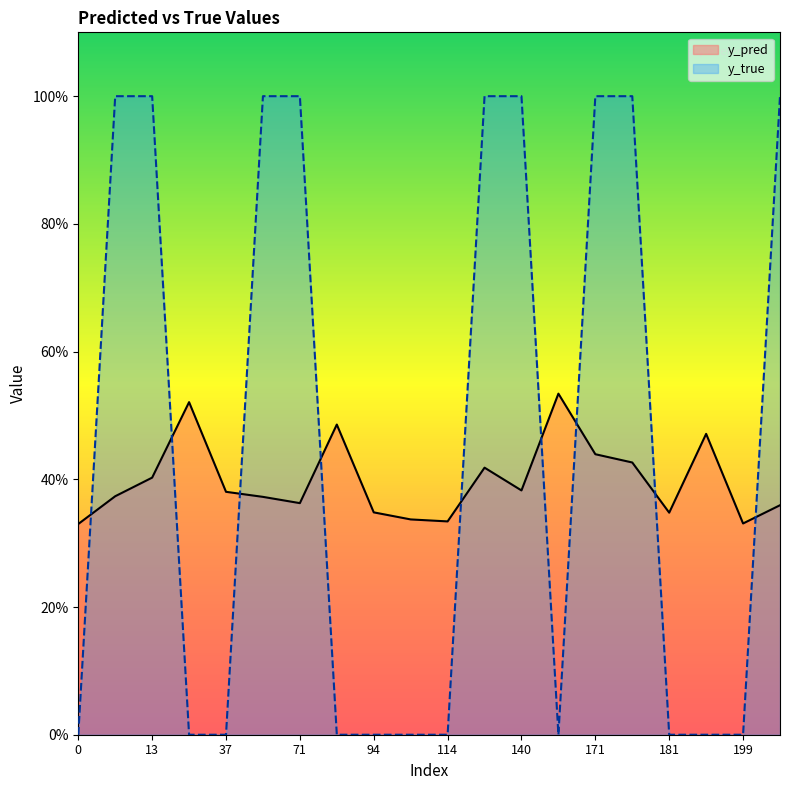

Which series ends up on top after the final intersection of y_pred and y_true?

y_true